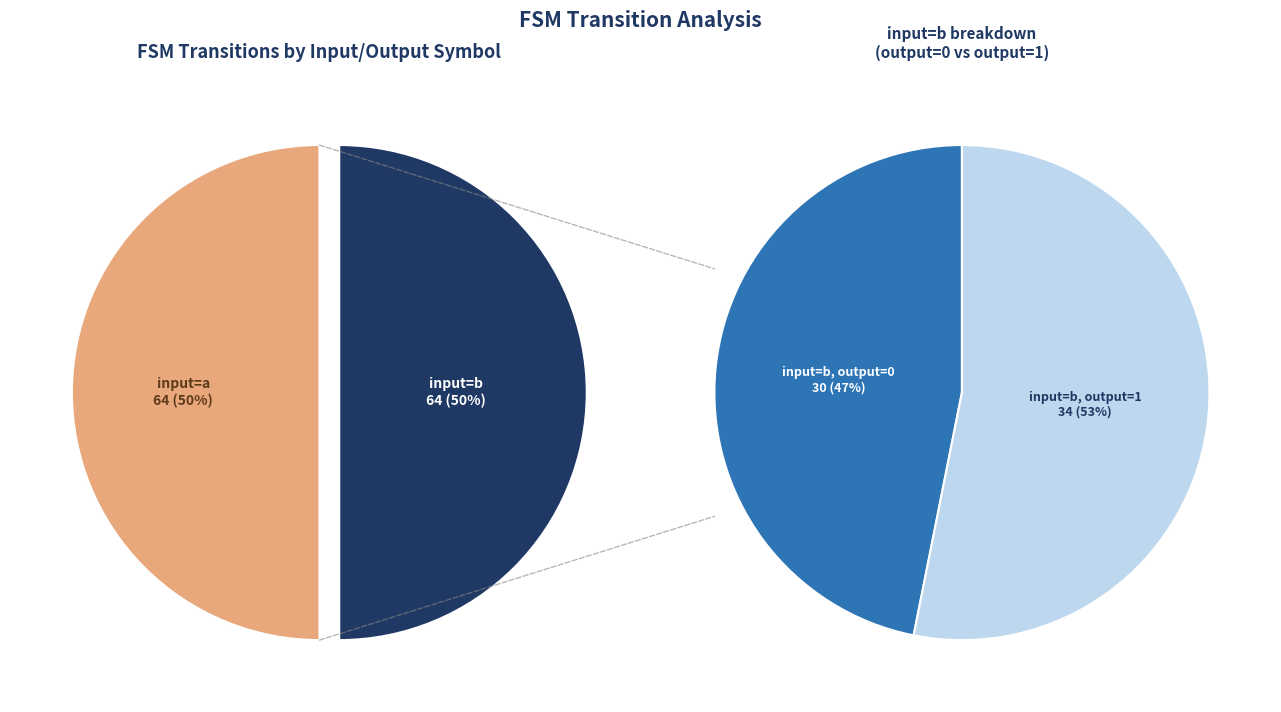

To the nearest percent, what is the combined percentage of output_symbol=0 (b) and output_symbol=1 (b)?

50%